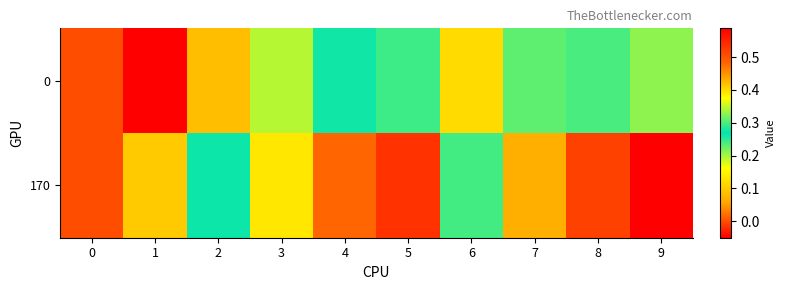

Between 3 and 9, which series saw the biggest shift?

170